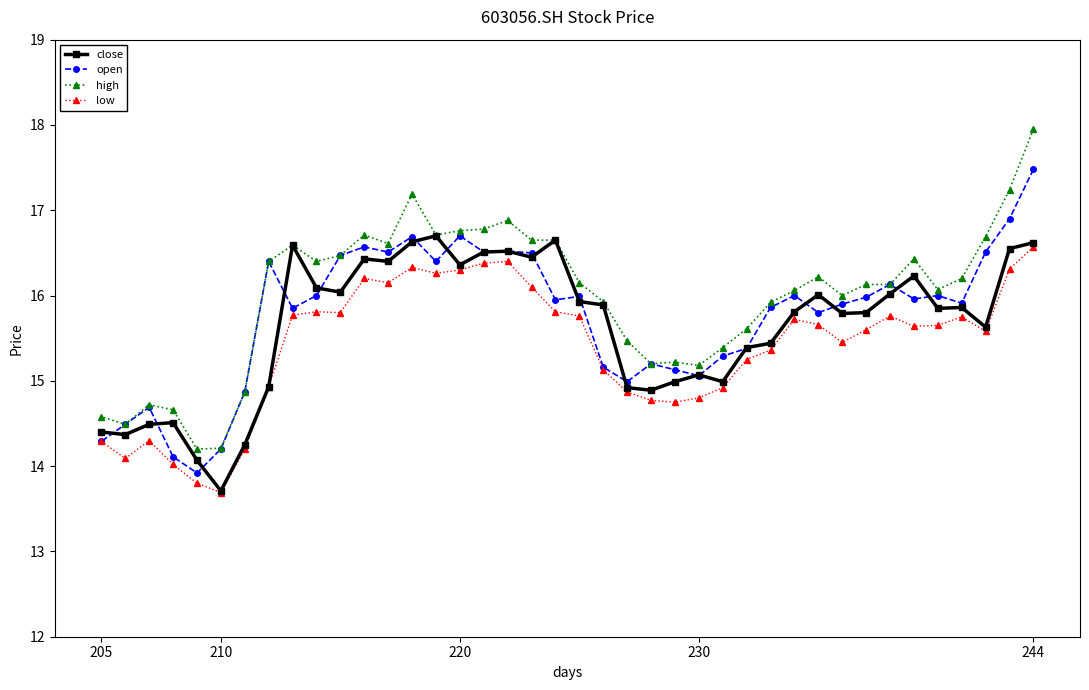

What is the difference between the second highest and minimum values in the high series?

3.0